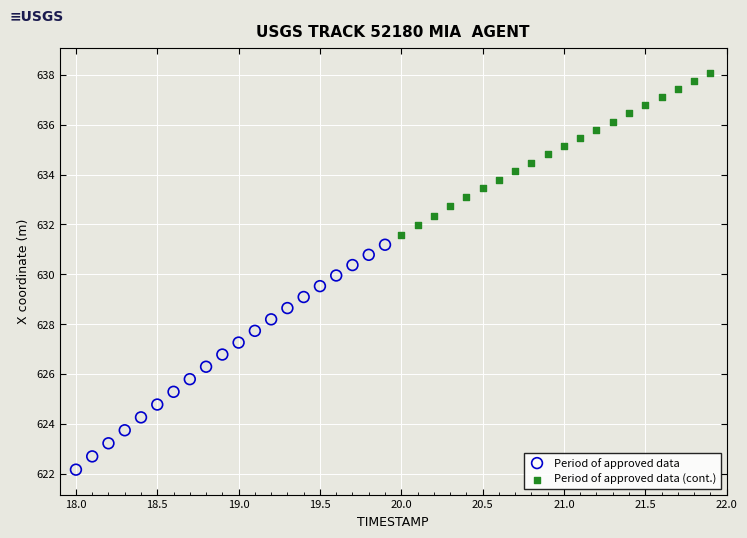

Which series contains the lowest Y value?

Period of approved data